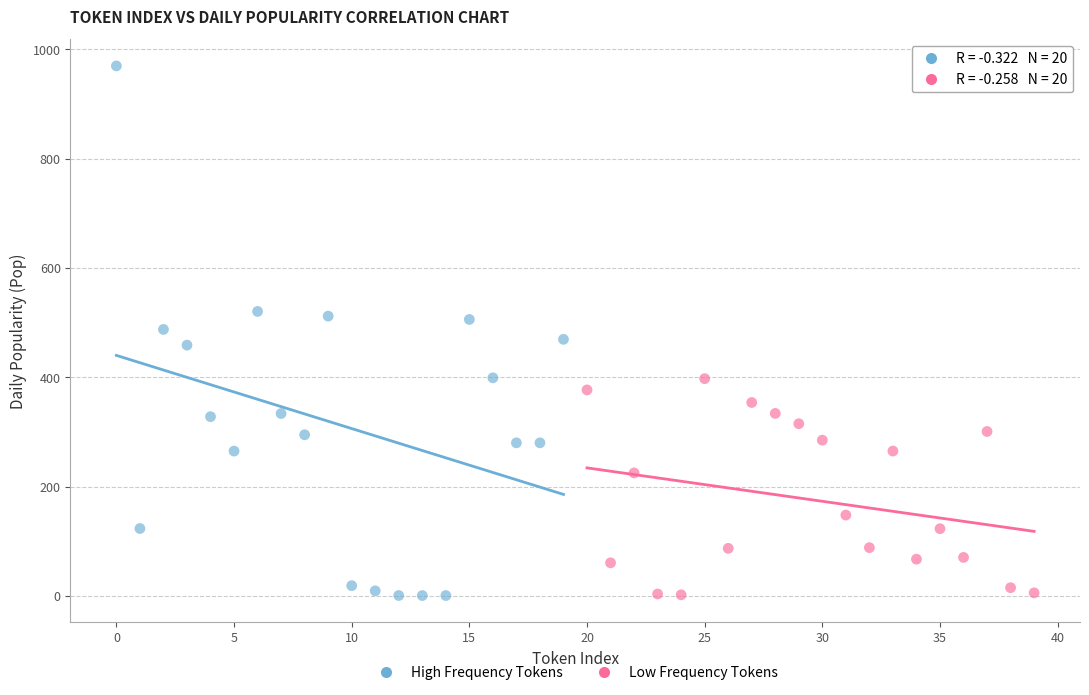

Which series contains the highest Y value?

High Frequency Tokens